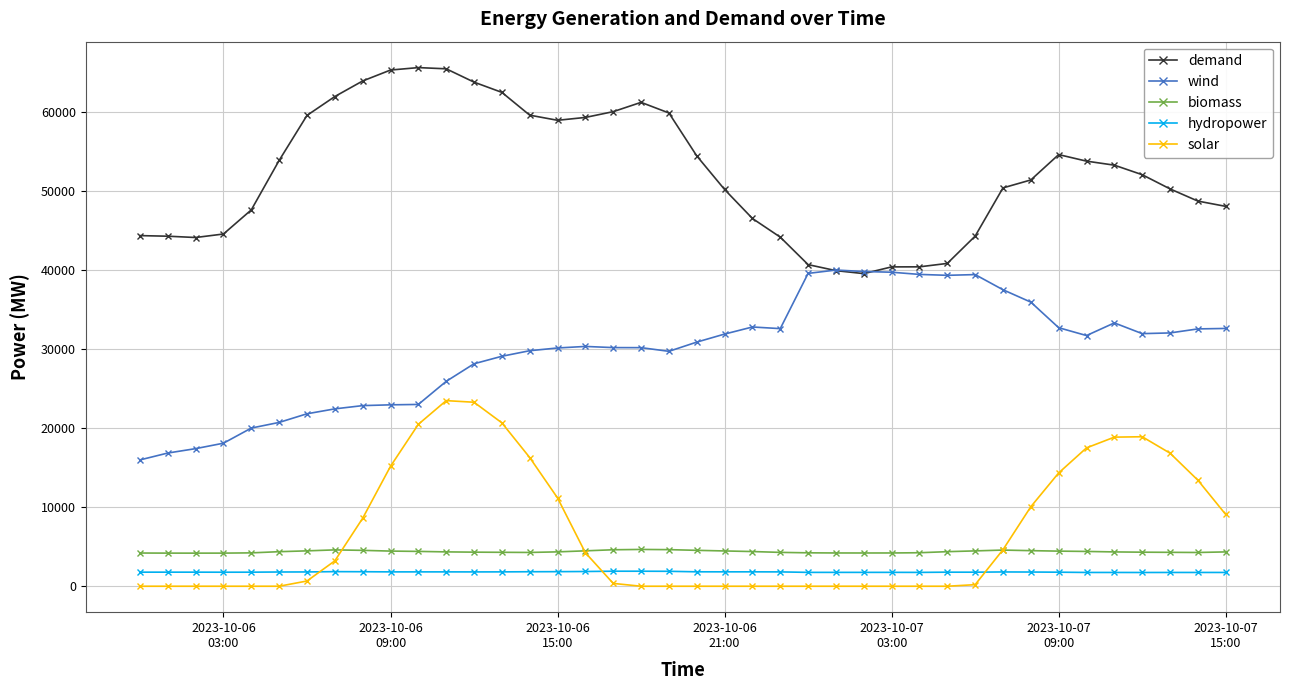

Does the chart display data point markers on the line(s)?

Yes